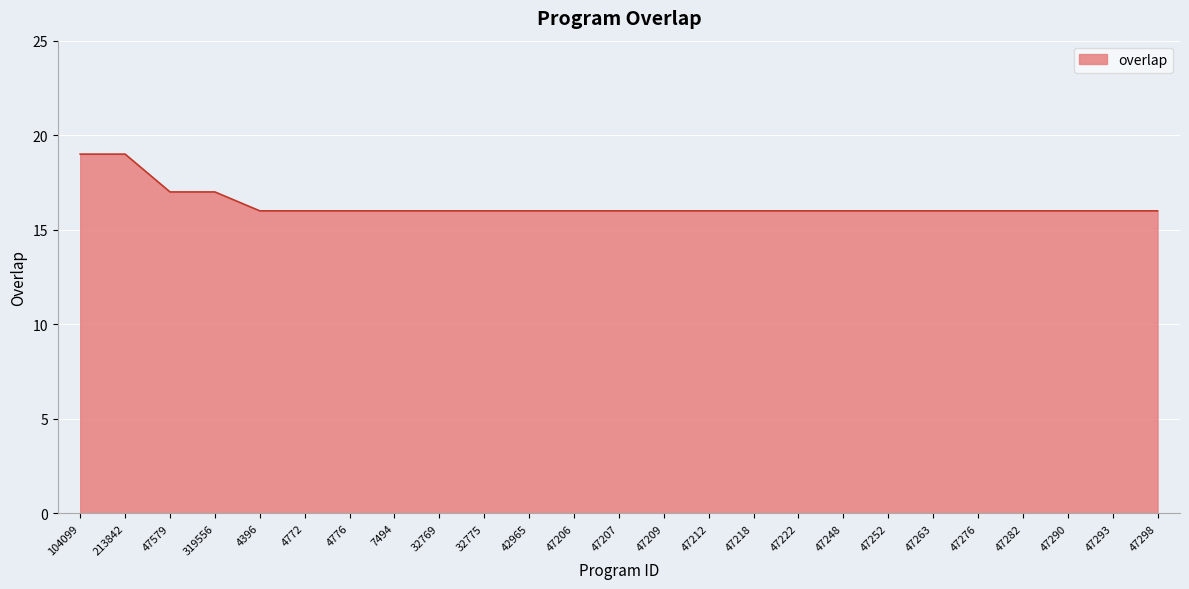

What is the difference between the maximum and second lowest values?

3